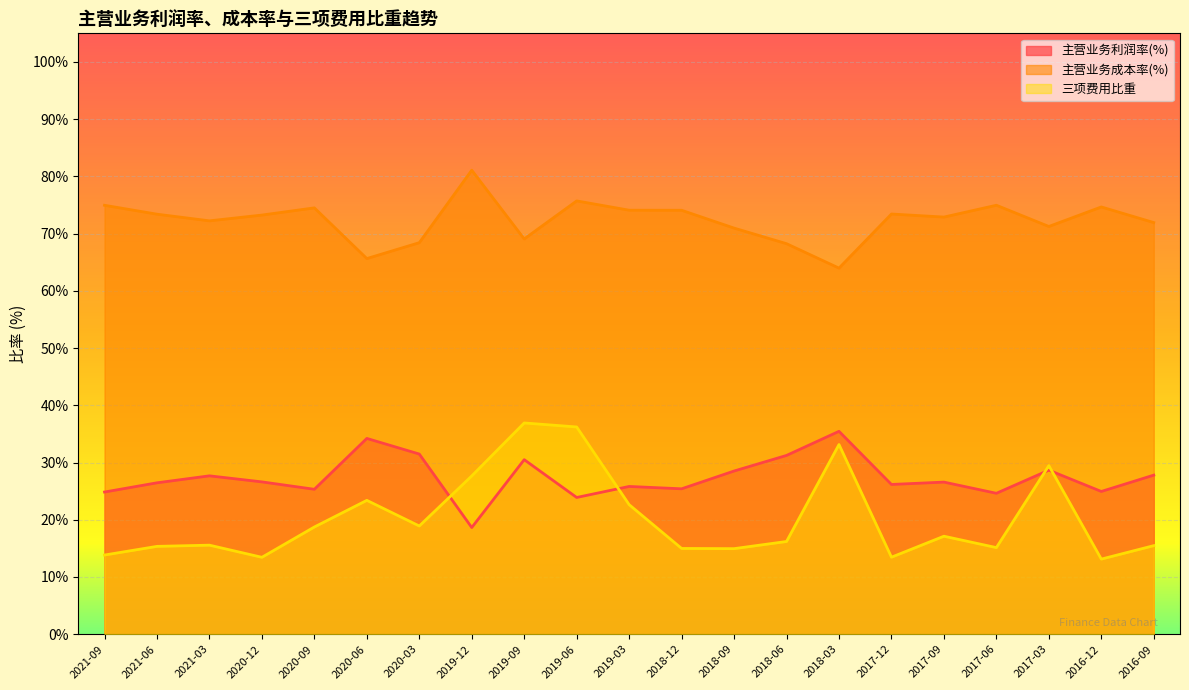

What is the label of the 14th point from the left?

2018-06